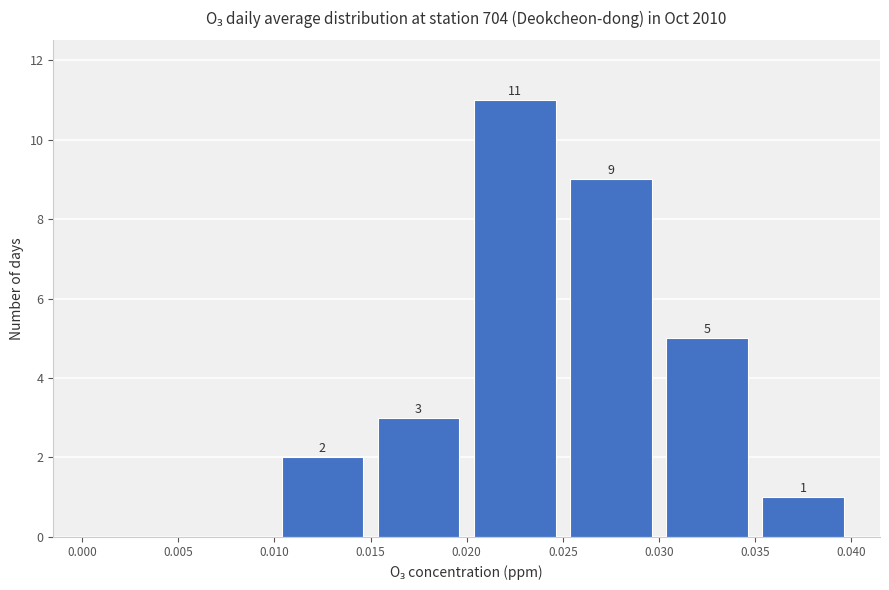

Which range on the x-axis has the tallest bar?

0.020 to 0.025